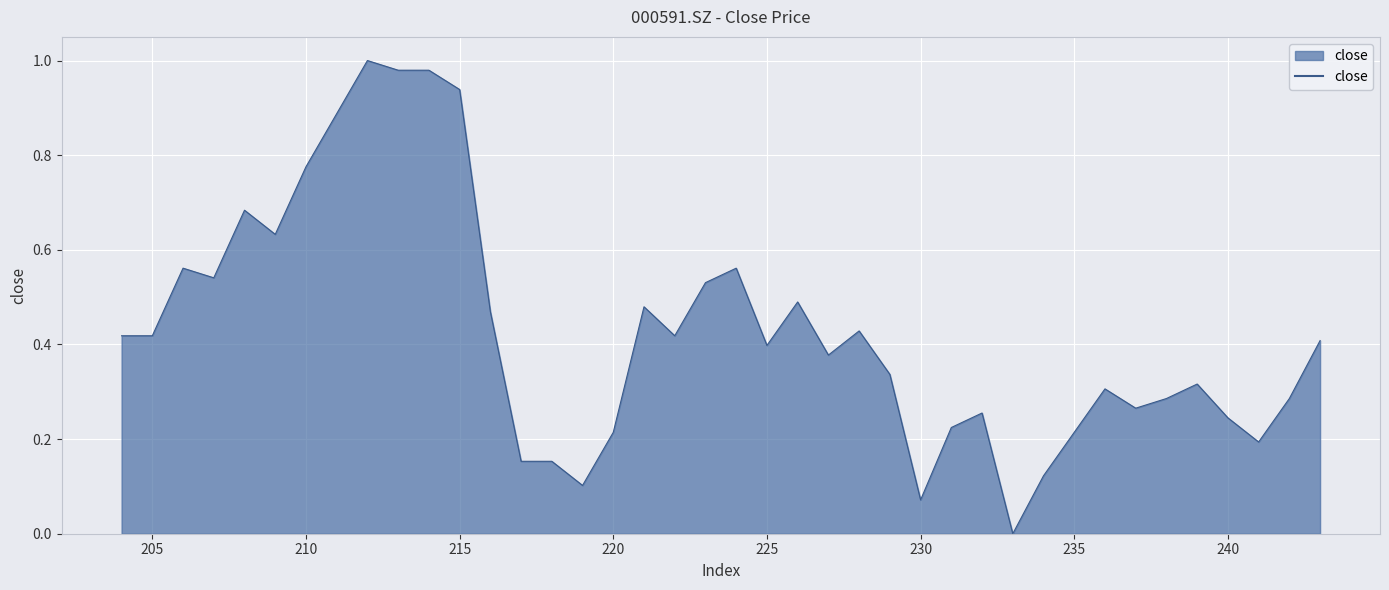

Is it true that the value at 208 is 0.7?

True